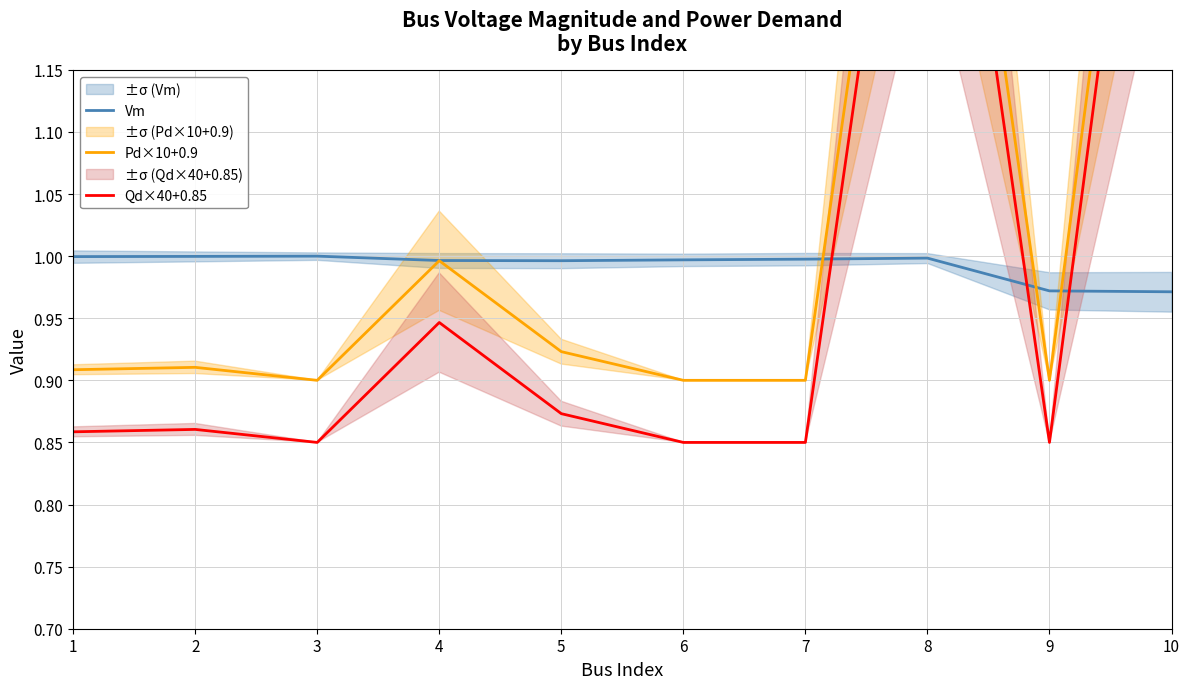

True or false: Pd×10+0.9 and Qd×40+0.85 cross at least once.

False